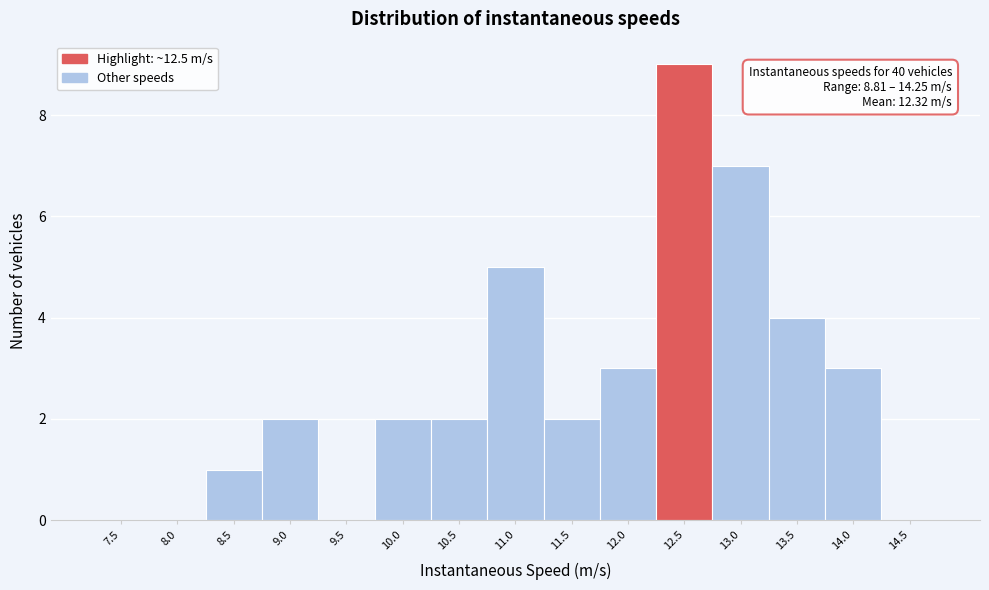

Reading left to right, extract all data points from this chart.

7.5=0	8.0=0	8.5=1	9.0=2	9.5=0	10.0=2	10.5=2	11.0=5	11.5=2	12.0=3	12.5=9	13.0=7	13.5=4	14.0=3	14.5=0